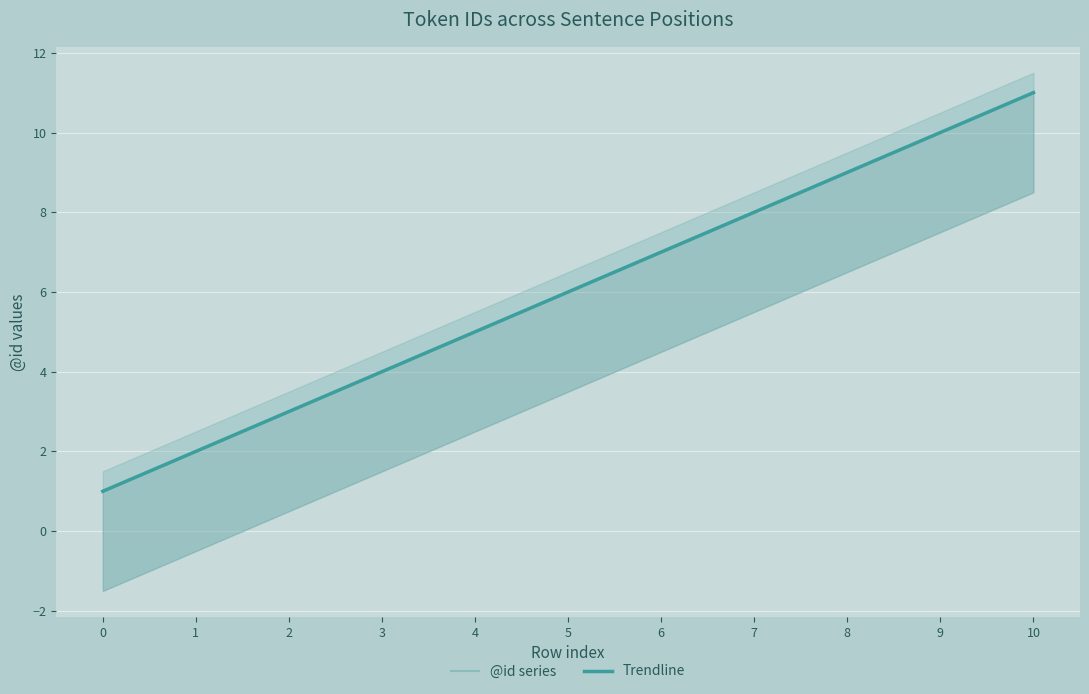

True or false: Trendline and @id series intersect in this chart.

False